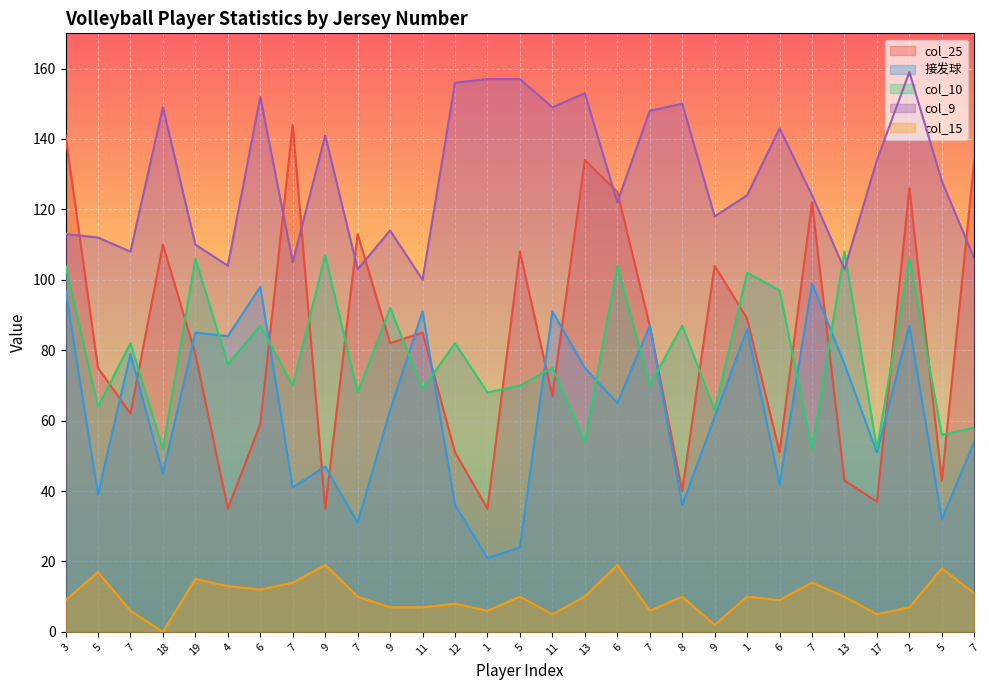

What is the label of the 28th point from the right?

5